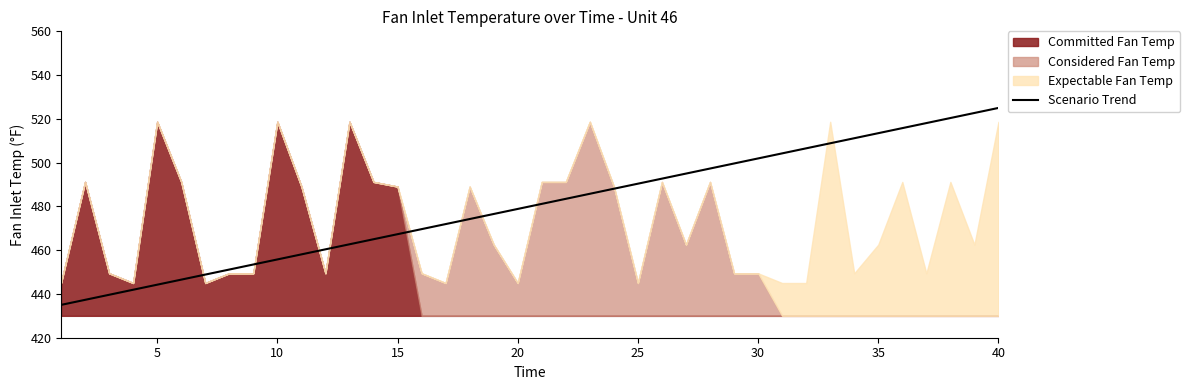

What is the highest value of the Scenario Trend series?

525.0